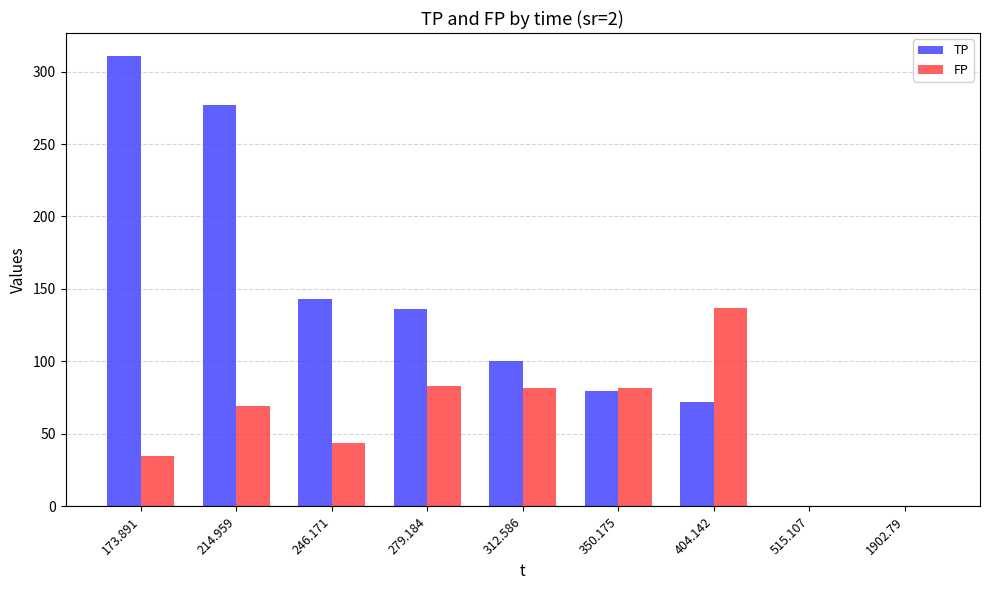

What is the sum of the TP values at 246.171 and 404.142?

214.5